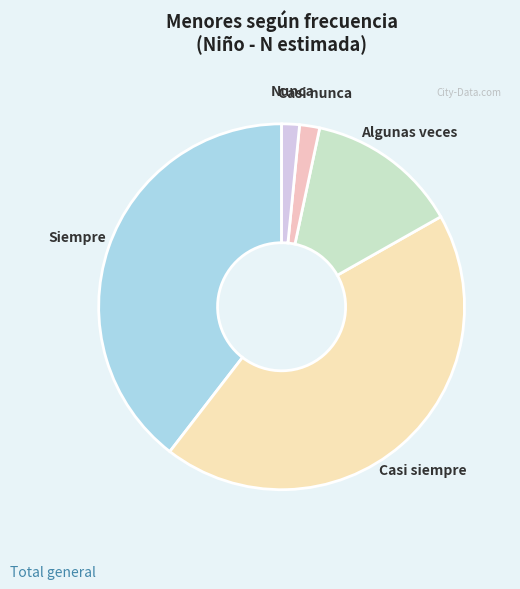

Which slice is the largest?

Casi siempre